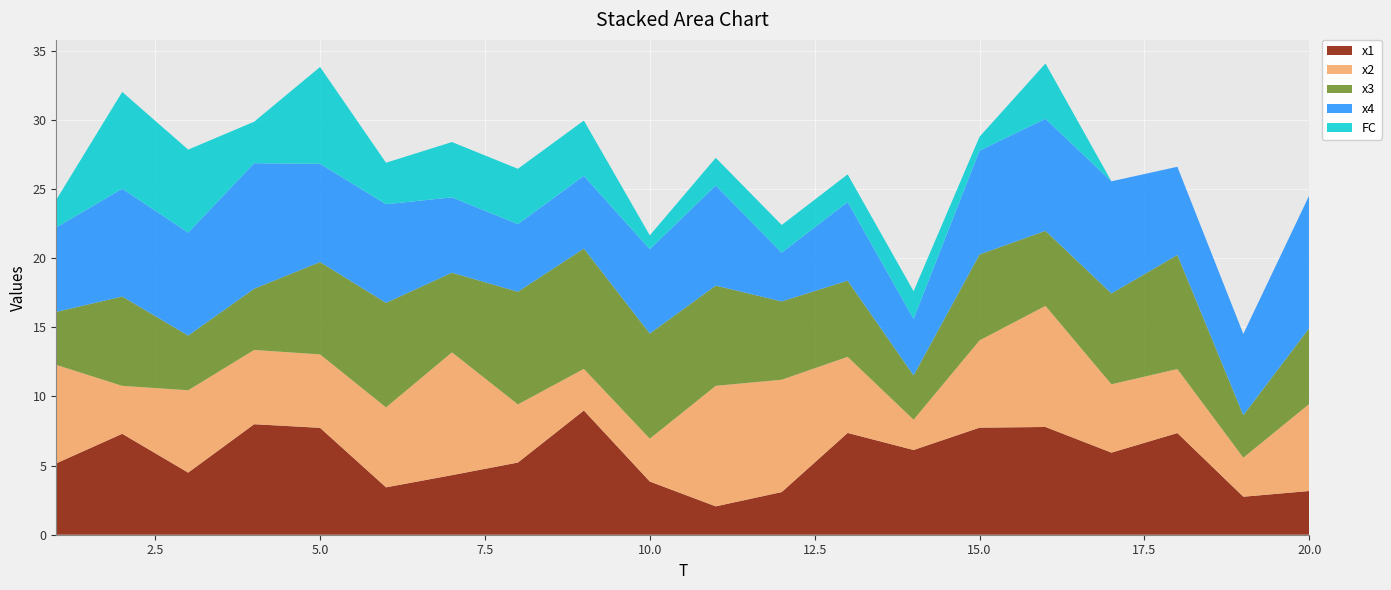

Reading left to right, extract all data points from this chart.

x1: 5.2	7.3	4.5	8.0	7.7	3.4	4.3	5.2	9.0	3.8	2.1	3.1	7.4	6.1	7.7	7.8	5.9	7.4	2.7	3.2
x2: 7.1	3.5	6.0	5.4	5.3	5.8	8.9	4.2	3.0	3.1	8.7	8.1	5.5	2.2	6.3	8.8	4.9	4.6	2.8	6.3
x3: 3.8	6.5	4.0	4.4	6.7	7.6	5.8	8.1	8.7	7.6	7.2	5.7	5.5	3.2	6.2	5.4	6.6	8.3	3.1	5.5
x4: 6.1	7.8	7.4	9.1	7.1	7.1	5.4	4.9	5.3	6.1	7.2	3.5	5.7	4.1	7.5	8.1	8.1	6.4	5.9	9.6
FC: 2.0	7.0	6.0	3.0	7.0	3.0	4.0	4.0	4.0	1.0	2.0	2.0	2.0	2.0	1.0	4.0	0.0	0.0	0.0	0.0